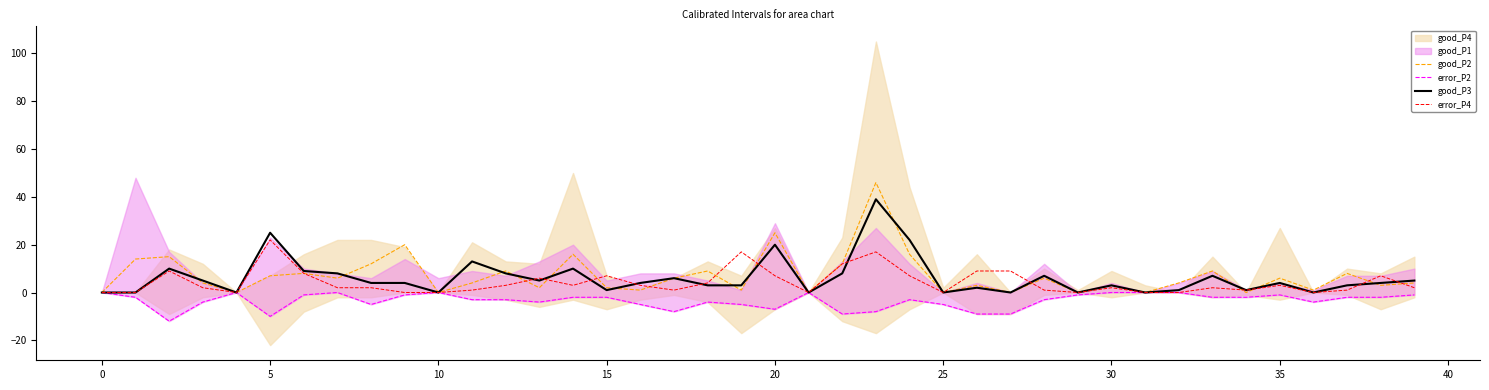

What is the sum of the good_P3 values at 38 and 26?

6